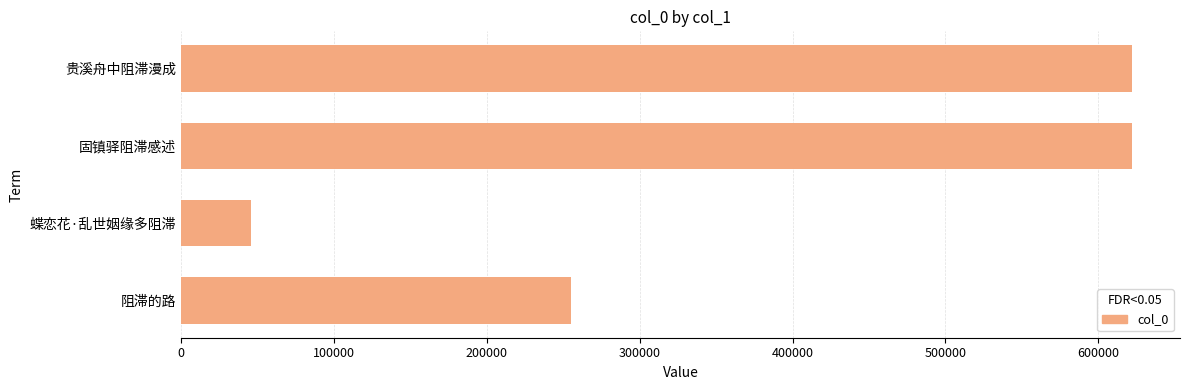

Which category has the lowest value across all series?

蝶恋花·乱世姻缘多阻滞